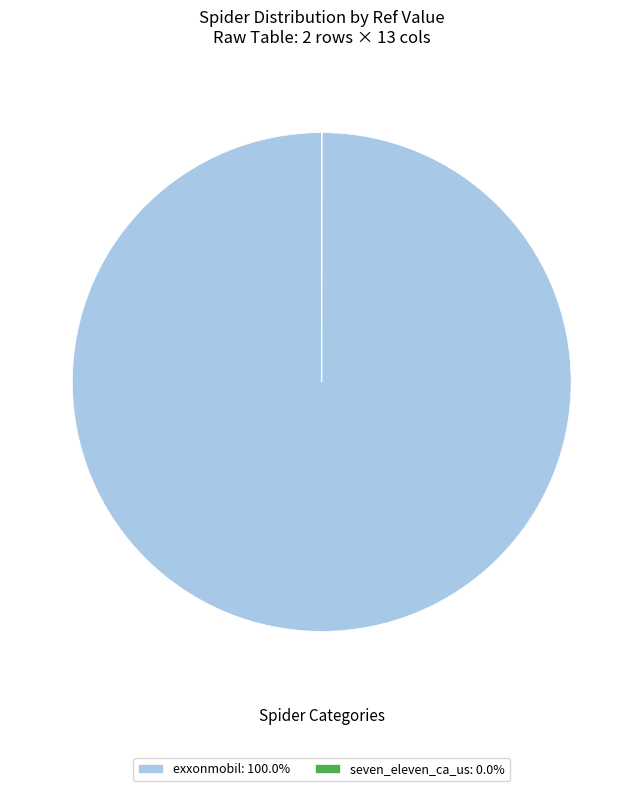

Is there a majority slice in this chart?

Yes